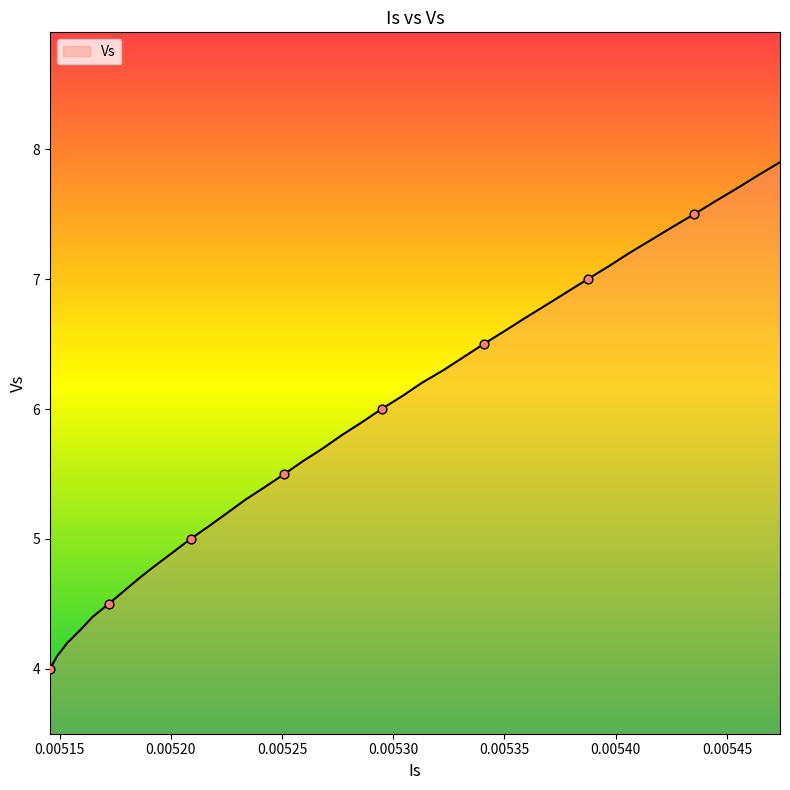

What is the maximum value shown in the chart?

7.9